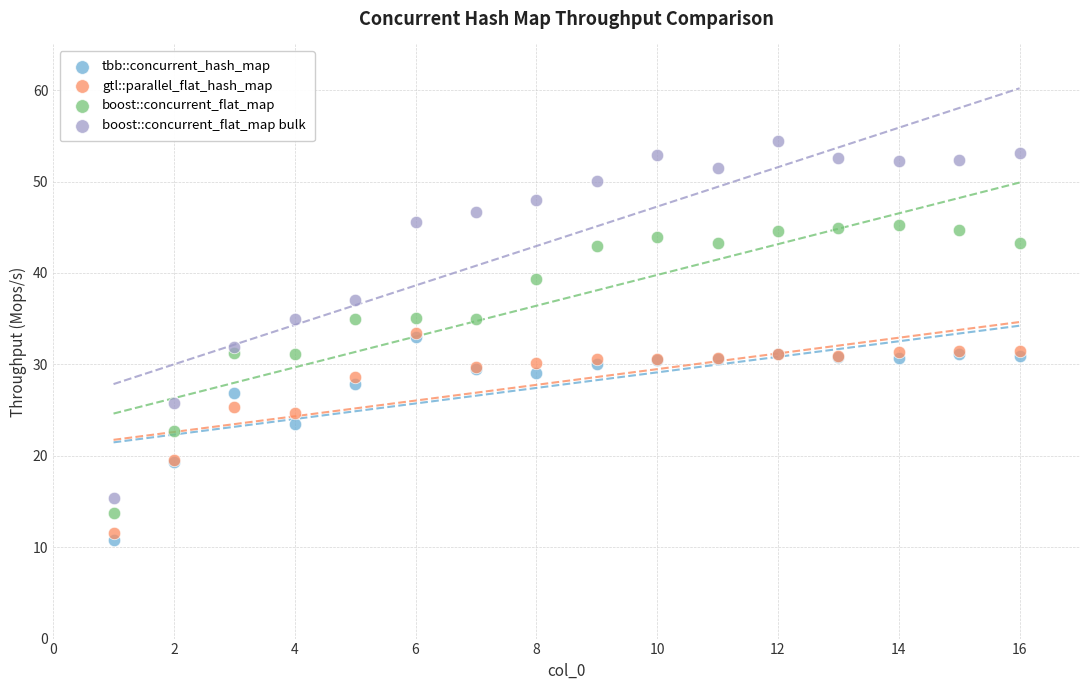

In the gtl::parallel_flat_hash_map series, what Y value is closest to 22?

19.5